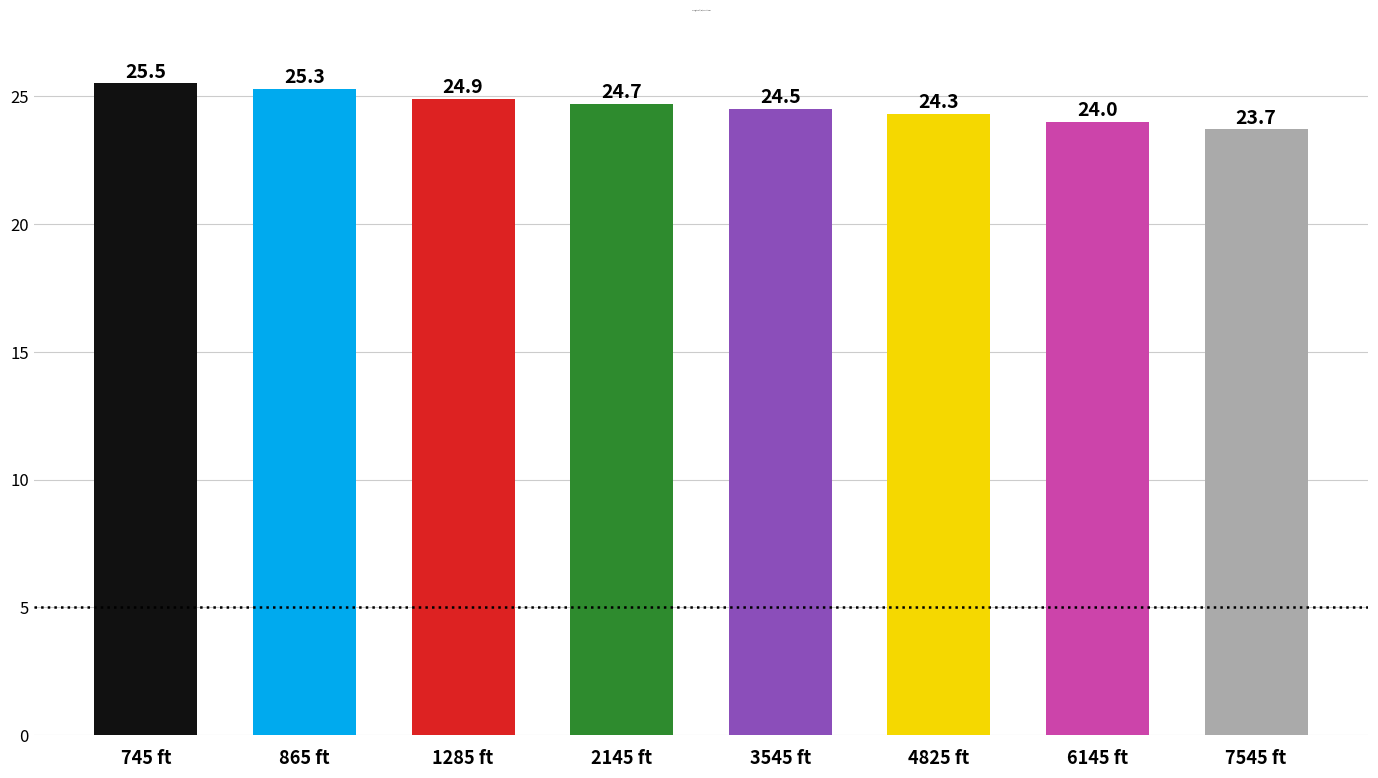

What is the change in value from 865 ft to 3545 ft?

-0.8